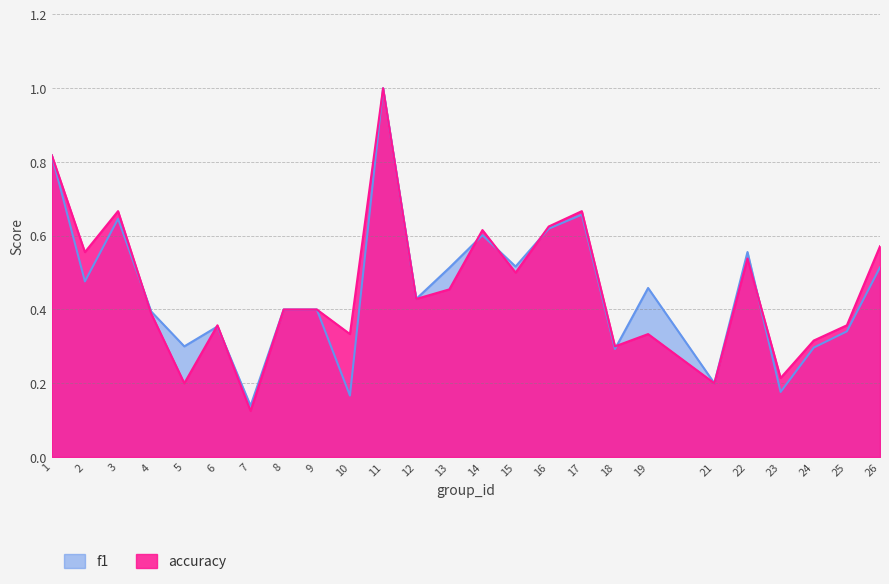

Reading right to left, what are all the values shown in this chart?

f1: 0.5	0.3	0.3	0.2	0.6	0.2	0.5	0.3	0.7	0.6	0.5	0.6	0.5	0.4	1.0	0.2	0.4	0.4	0.1	0.4	0.3	0.4	0.6	0.5	0.8
accuracy: 0.6	0.4	0.3	0.2	0.5	0.2	0.3	0.3	0.7	0.6	0.5	0.6	0.5	0.4	1.0	0.3	0.4	0.4	0.1	0.4	0.2	0.4	0.7	0.6	0.8